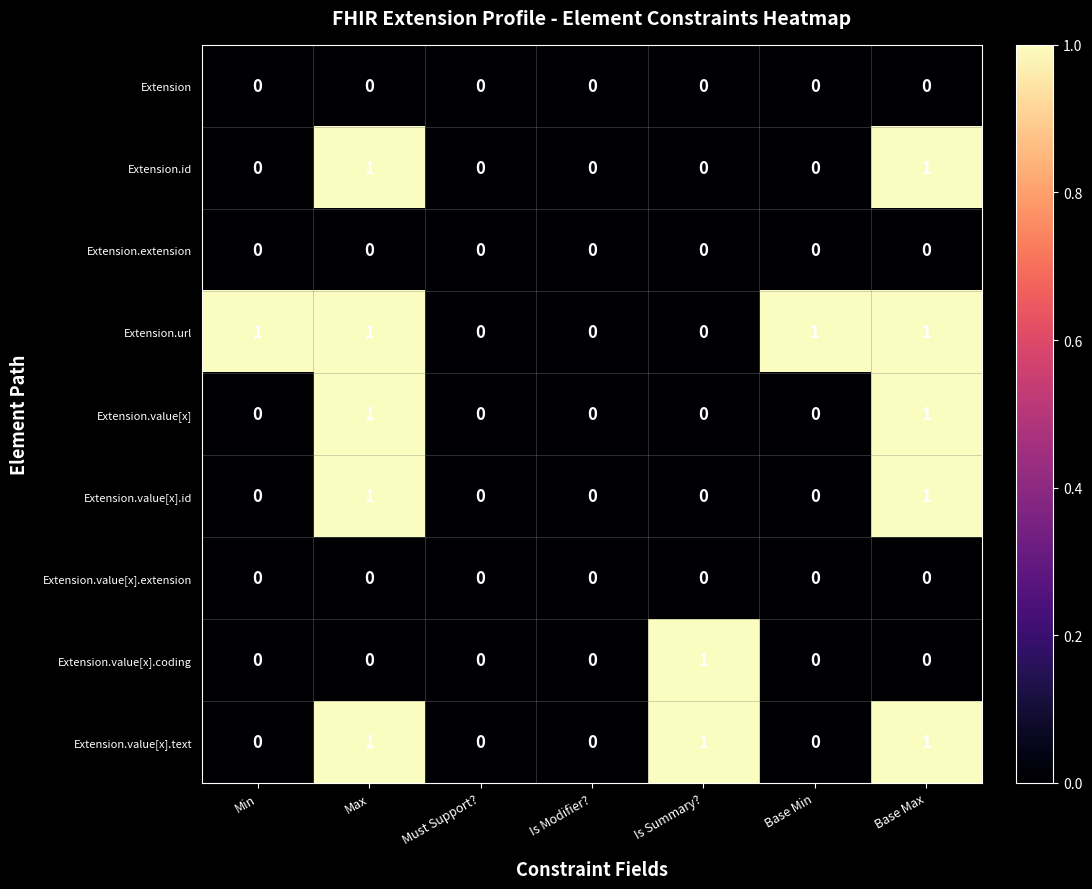

True or false: Extension.extension has a value of 0 at Max.

True